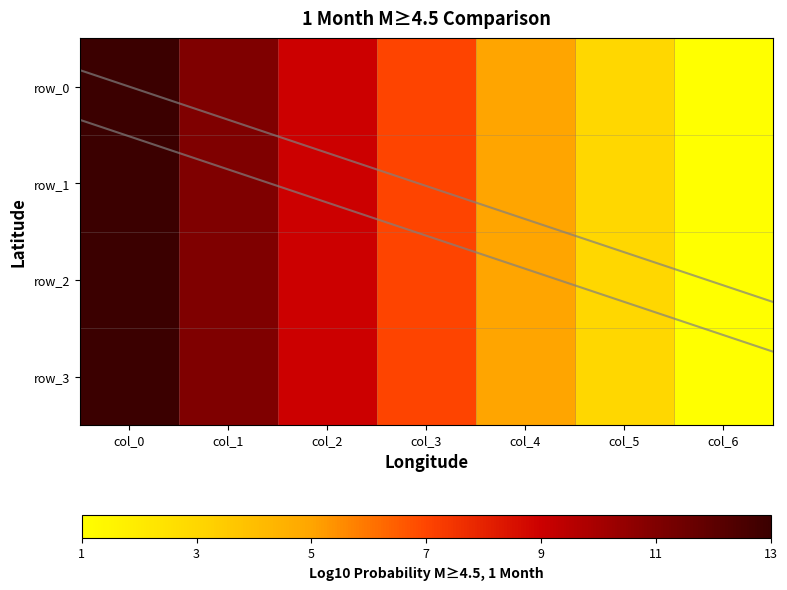

Which series has the largest total across all categories?

row_0